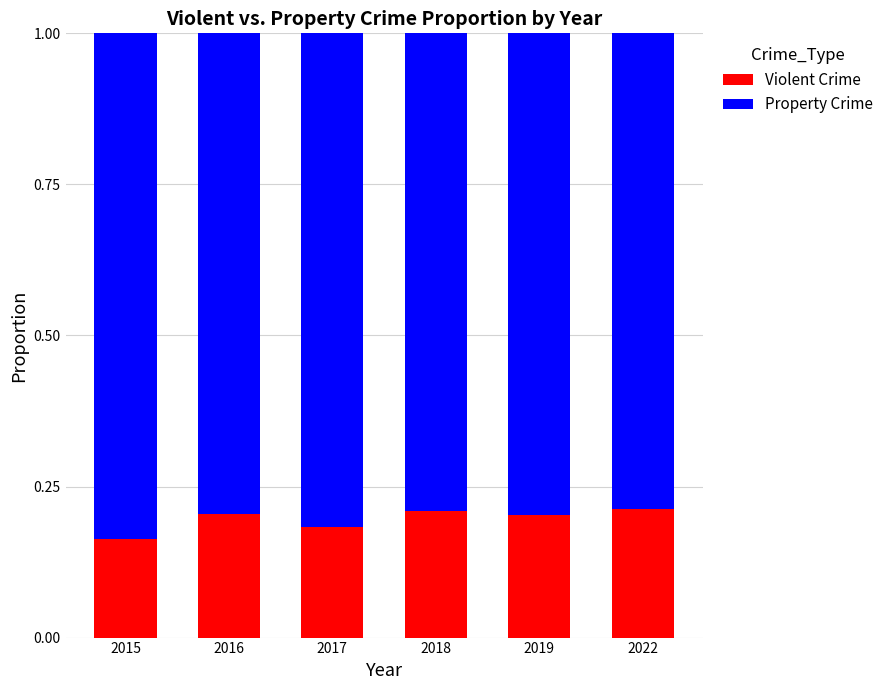

What is the sum of the Violent Crime values at 2022 and 2017?

0.4